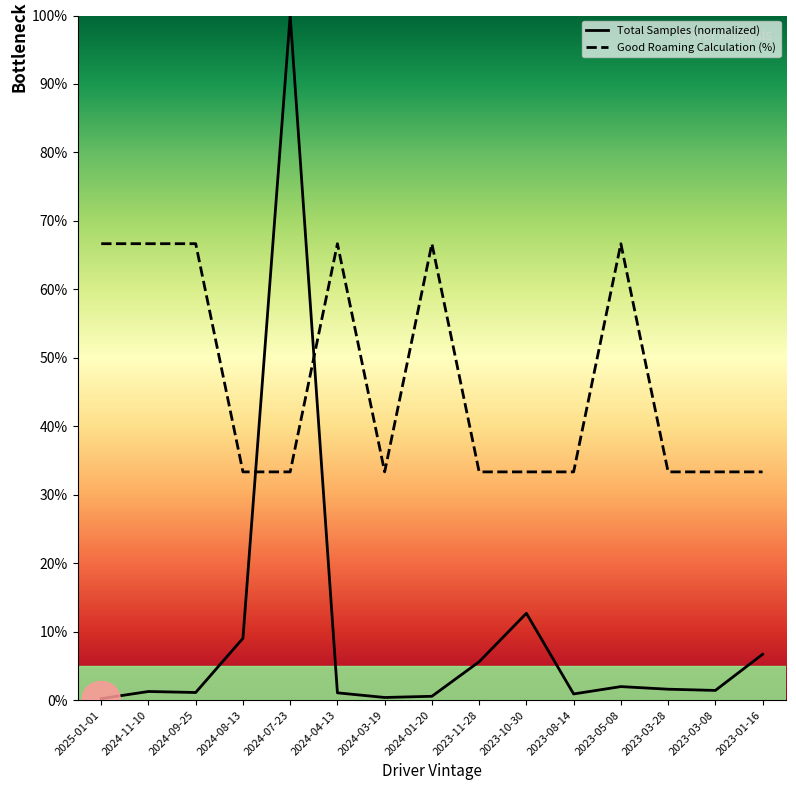

Which label corresponds to the largest value in the chart?

2024-07-23